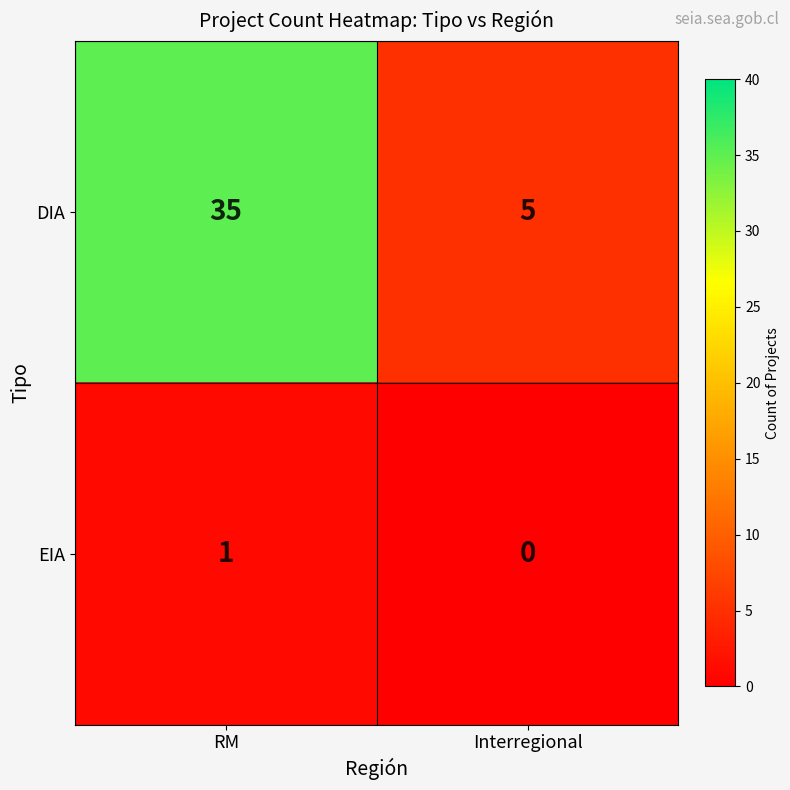

Where is EIA nearest to the value 0?

Interregional